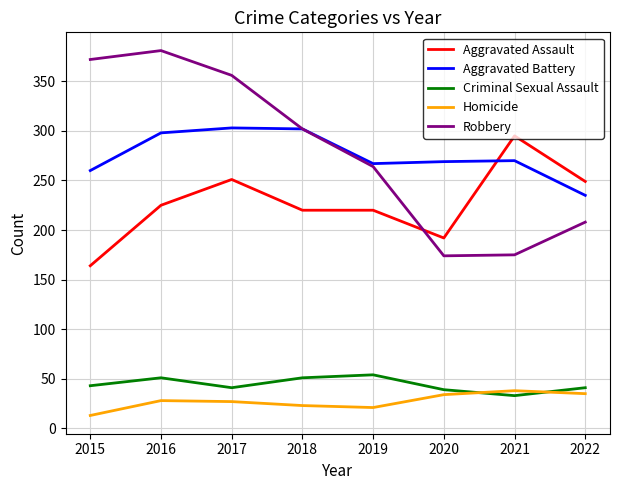

List the series in order of their peak value, highest first.

Robbery, Aggravated Battery, Aggravated Assault, Criminal Sexual Assault, Homicide